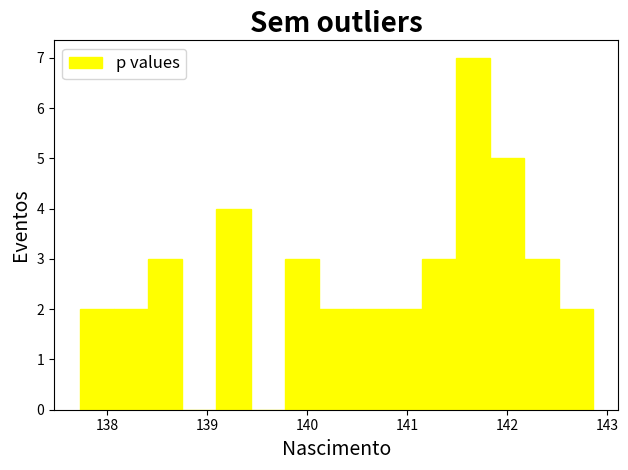

Read against the x-axis, roughly where is the centre of the tallest bar?

141.7